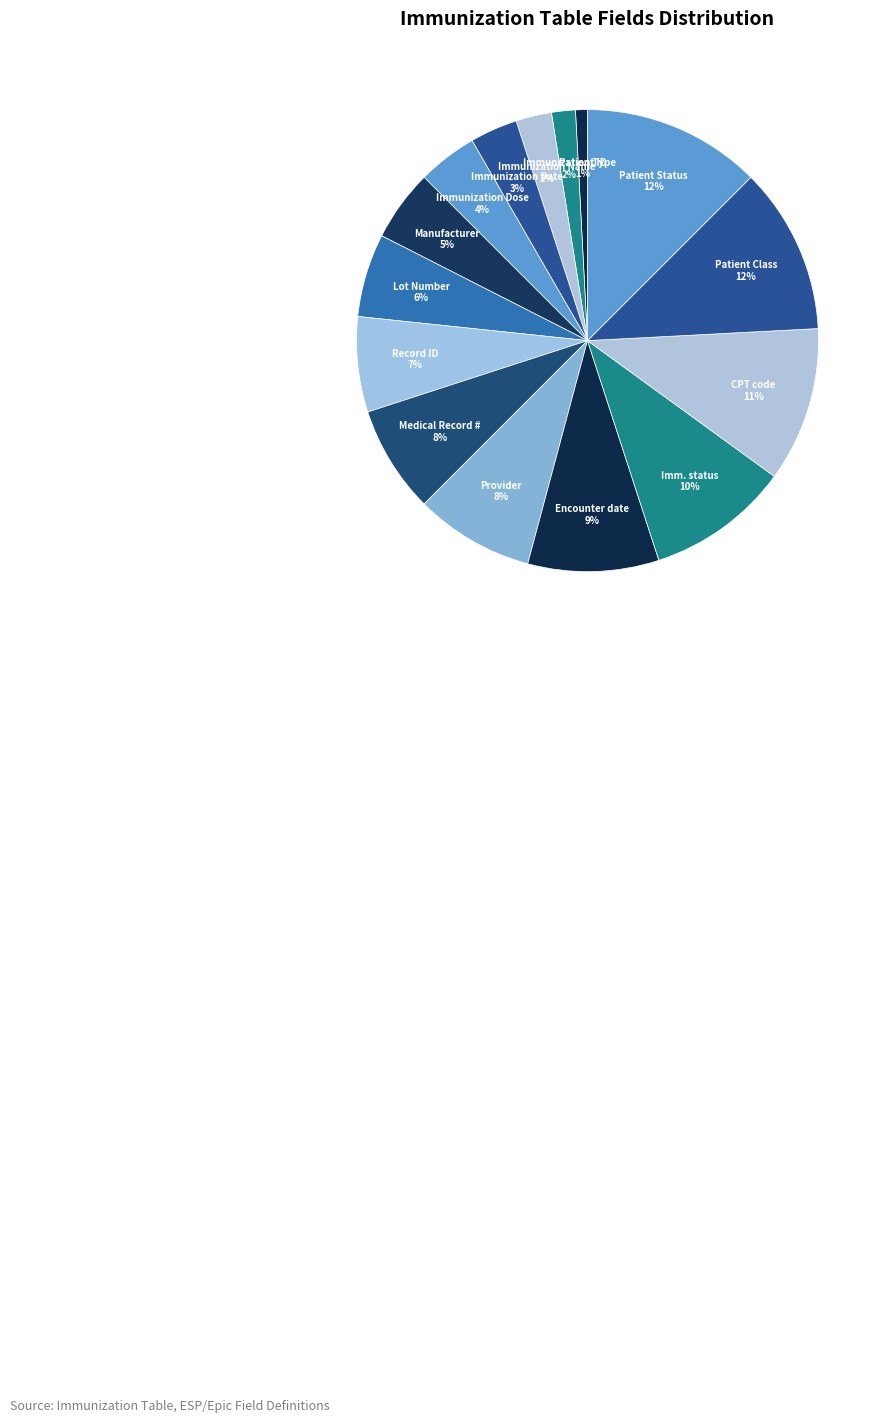

What percentage is the Manufacturer slice, to the nearest percent?

5%